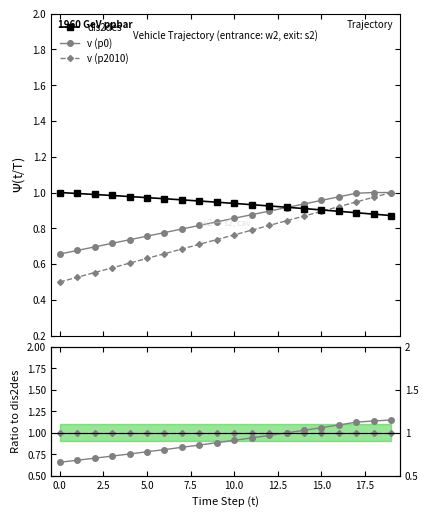

At how many categories does at least one series exceed 0?

20